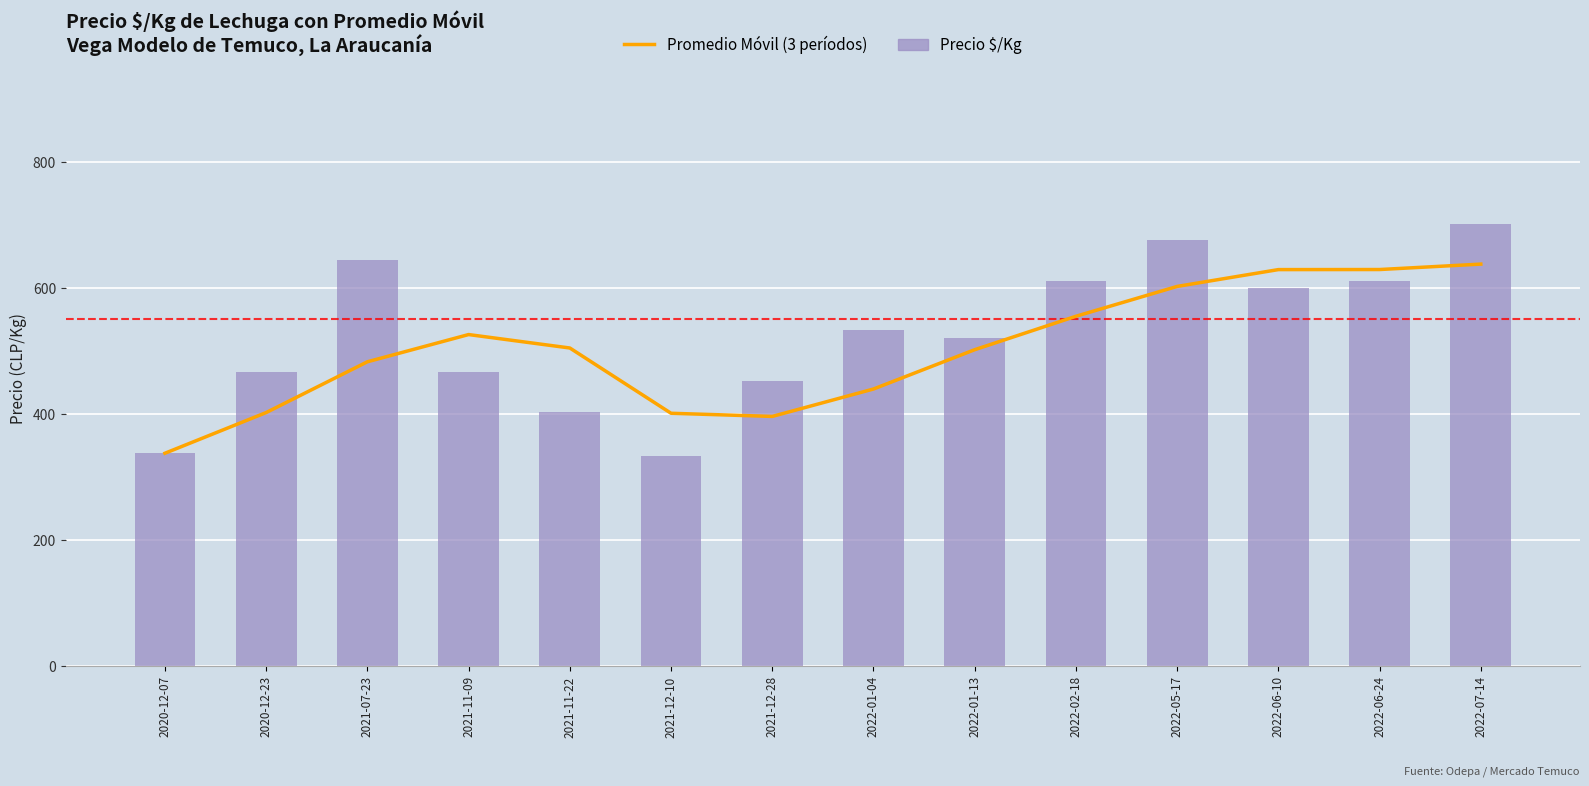

What is the average value of the Promedio Móvil (3 períodos) series?

502.9